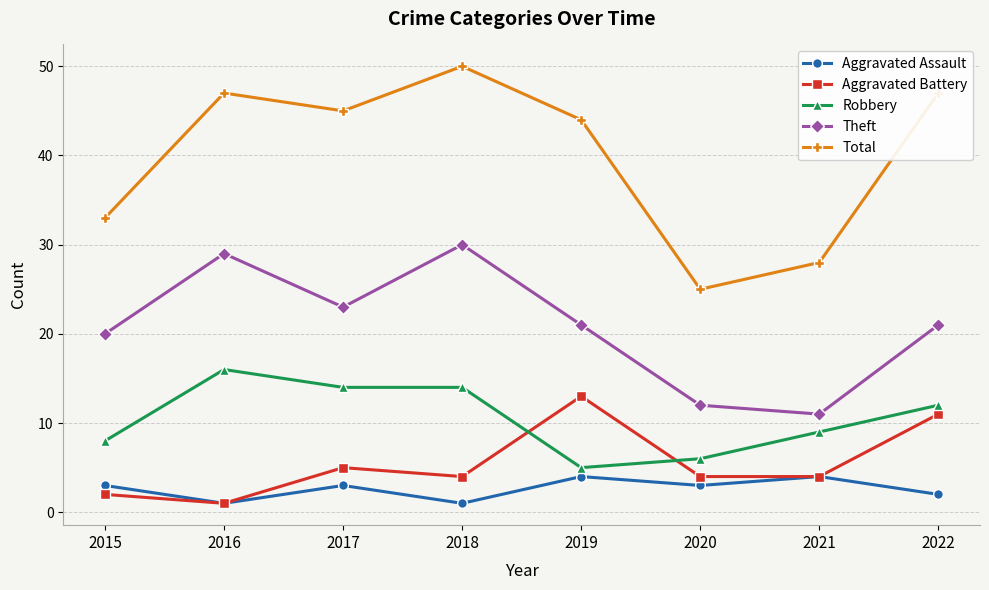

Rank the series by their maximum value, from lowest to highest.

Aggravated Assault, Aggravated Battery, Robbery, Theft, Total